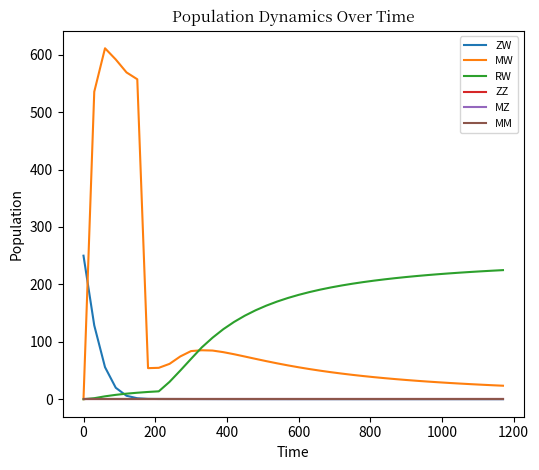

Is this an area chart (filled region under the line)?

No